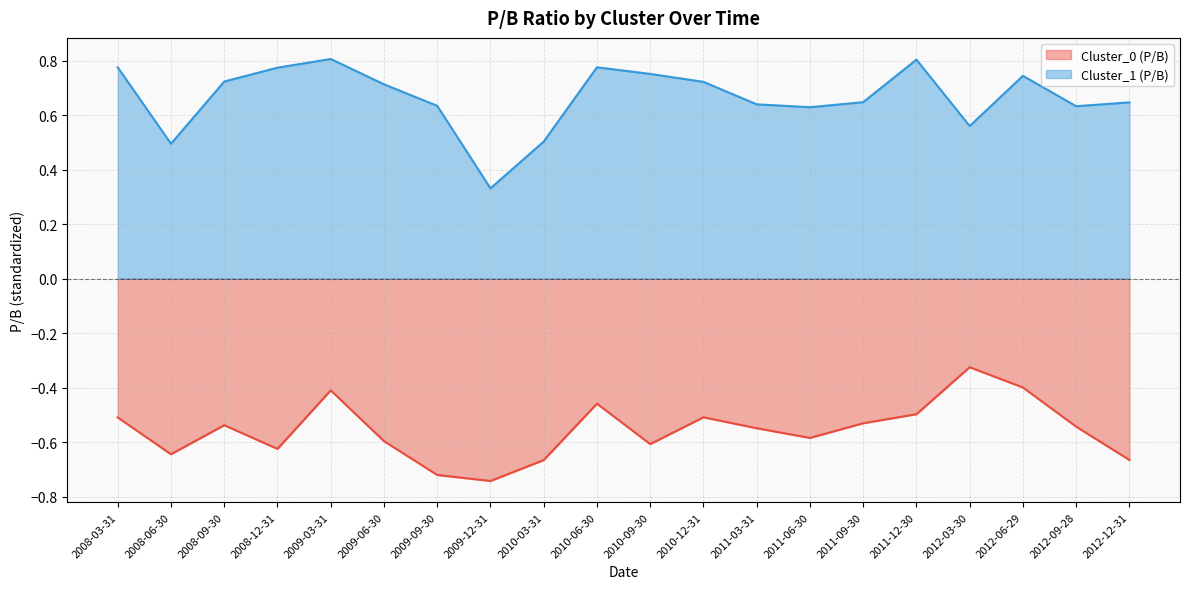

What are all the series names shown in the legend?

Cluster_0 (P/B), Cluster_1 (P/B)